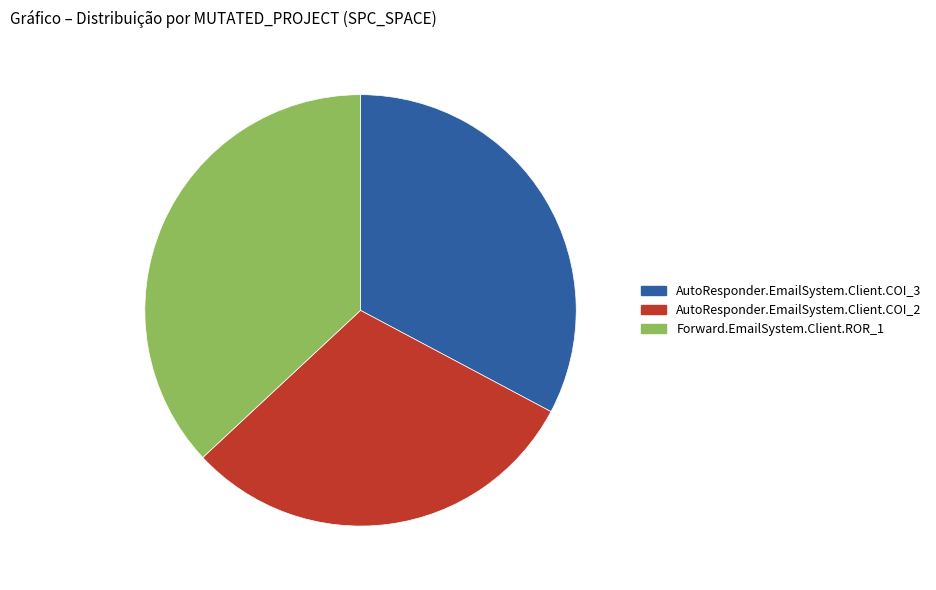

True or false: AutoResponder.EmailSystem.Client.COI_3 accounts for 24% of the total.

False